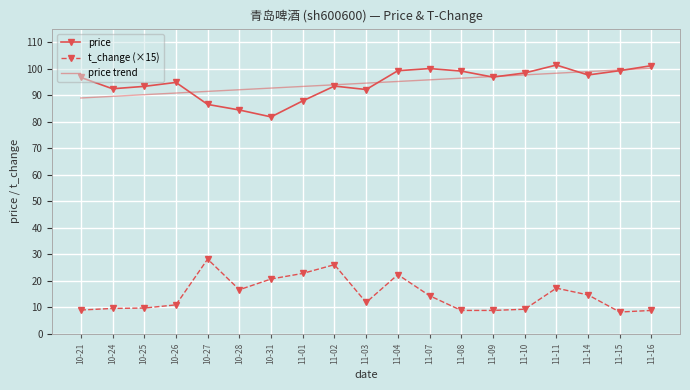

What is the difference between the price values at 10-28 and 11-09?

12.4